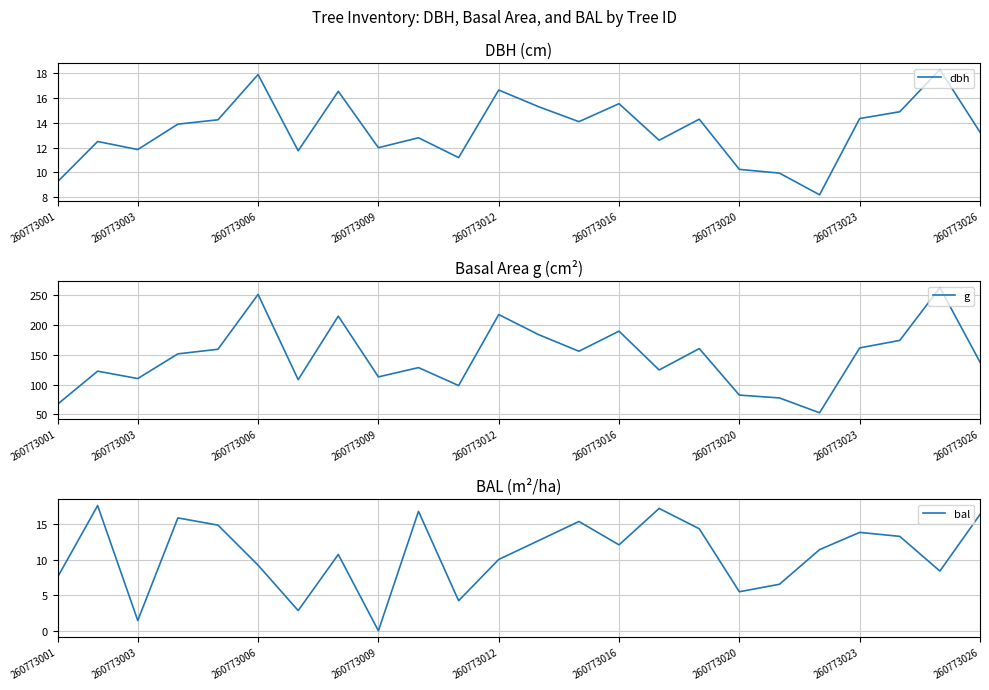

True or false: bal has more than 0 interior local peaks.

True